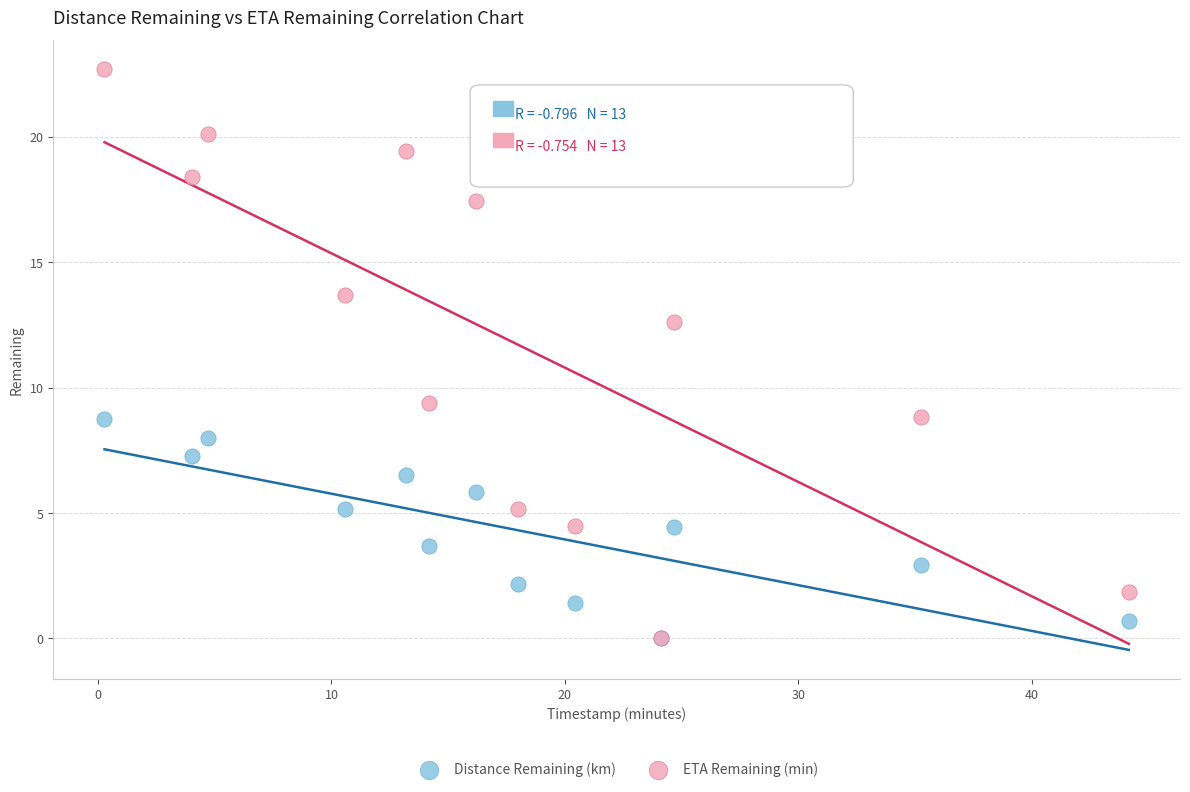

What are all the series names shown in the legend?

Distance Remaining (km), ETA Remaining (min)